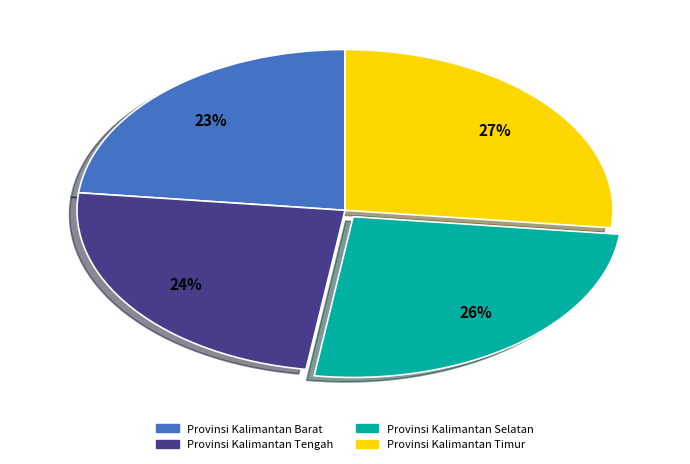

Is it true that Provinsi Kalimantan Tengah is 24% of the pie?

True